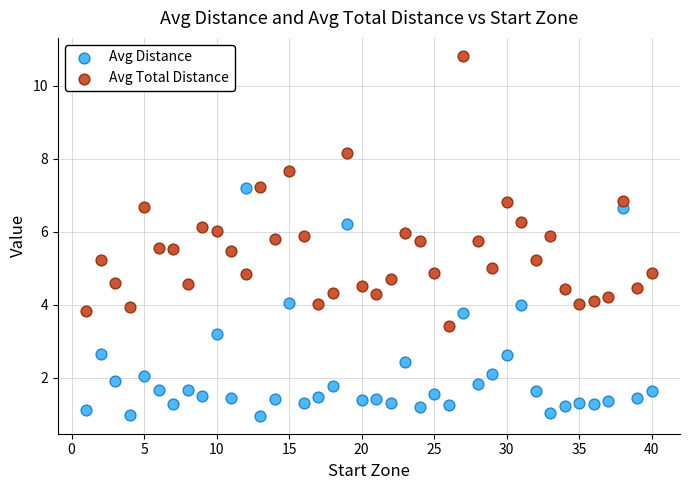

Which series has the widest spread of Y values?

Avg Total Distance